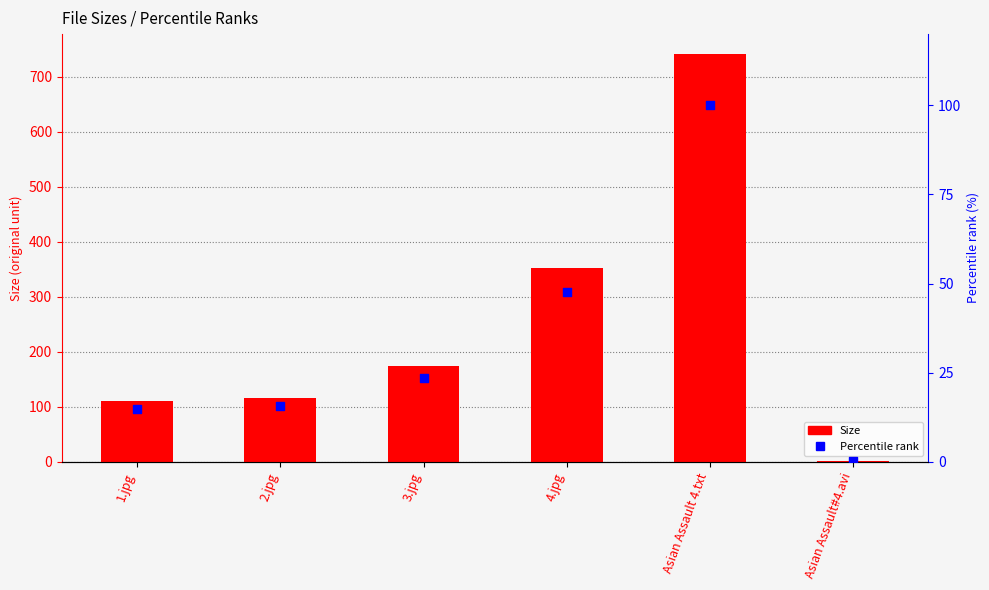

Is the value of Percentile rank at 2.jpg greater than the value of Size at 1.jpg?

No